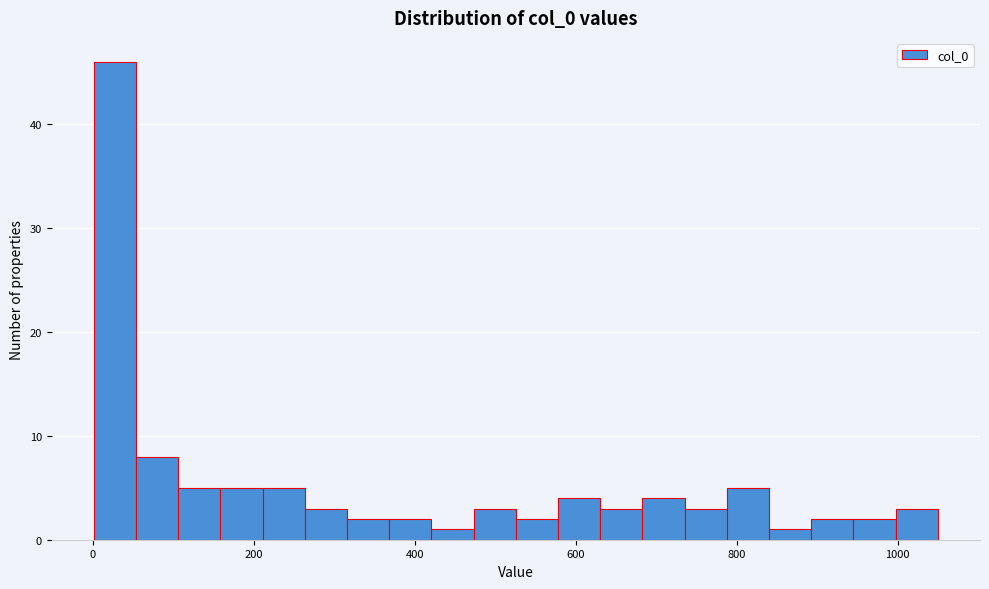

Around what value on the x-axis is the tallest bar? Give the approximate position of its centre, as read against the axis.

20